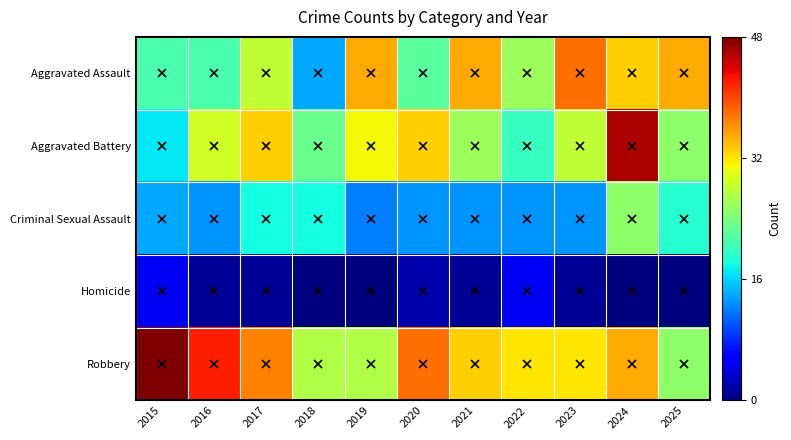

Reading right to left, list all the values displayed in this chart.

Aggravated Assault: 2025=35	2024=33	2023=38	2022=26	2021=35	2020=22	2019=35	2018=14	2017=28	2016=21	2015=21
Aggravated Battery: 2025=25	2024=46	2023=28	2022=20	2021=26	2020=33	2019=31	2018=23	2017=33	2016=29	2015=17
Criminal Sexual Assault: 2025=19	2024=25	2023=13	2022=13	2021=13	2020=13	2019=12	2018=18	2017=18	2016=13	2015=14
Homicide: 2025=0	2024=0	2023=1	2022=5	2021=1	2020=2	2019=0	2018=0	2017=1	2016=1	2015=5
Robbery: 2025=25	2024=35	2023=32	2022=32	2021=33	2020=38	2019=27	2018=27	2017=37	2016=42	2015=48